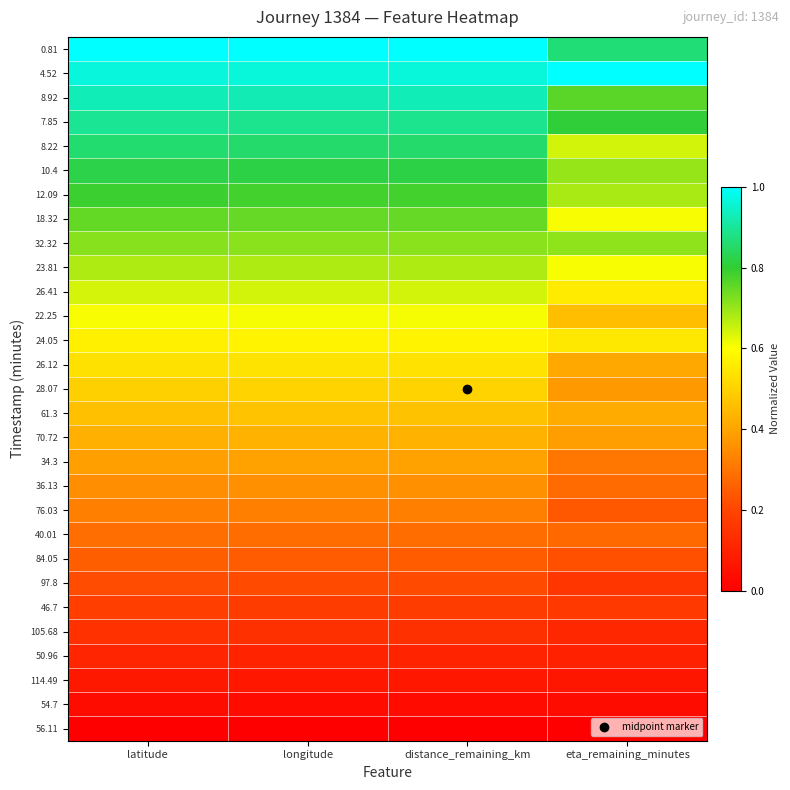

What is the total value across all series at latitude?

14.5